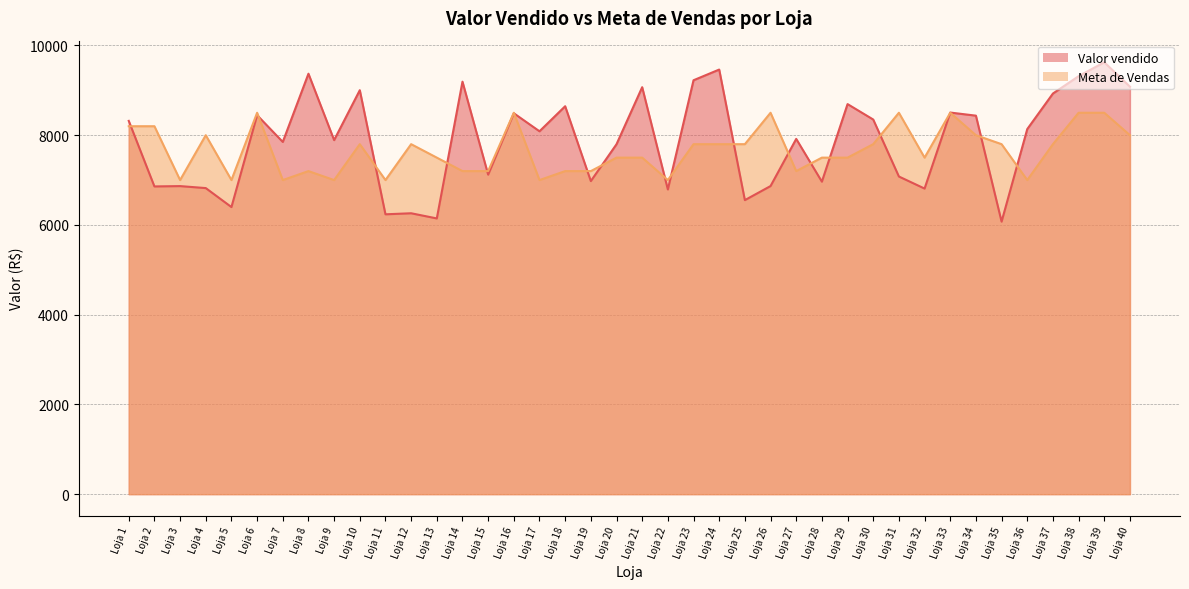

Which series ends up on top after the final intersection of Valor vendido and Meta de Vendas?

Valor vendido